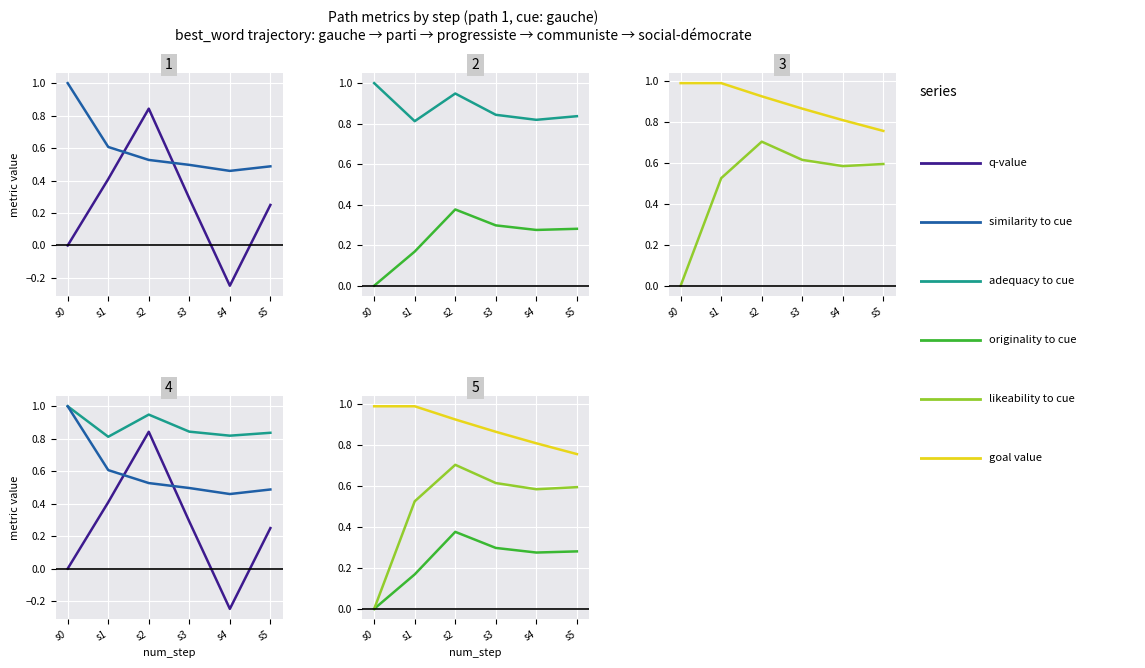

How many interior local valleys does the originality to cue series have?

1